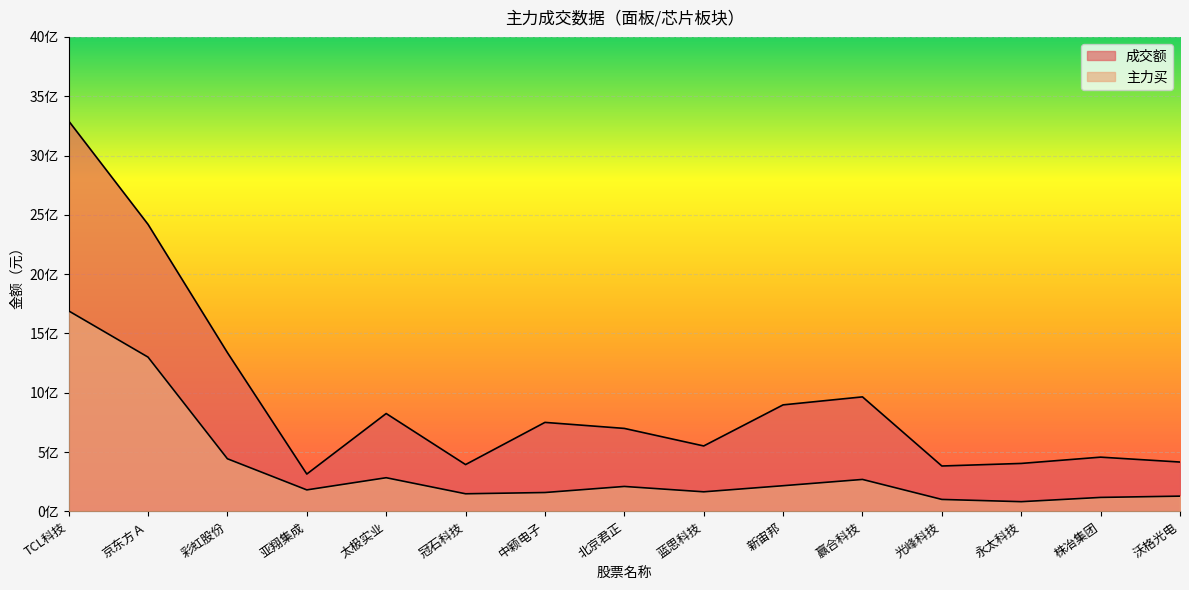

At which label does 成交额 reach its peak?

TCL科技